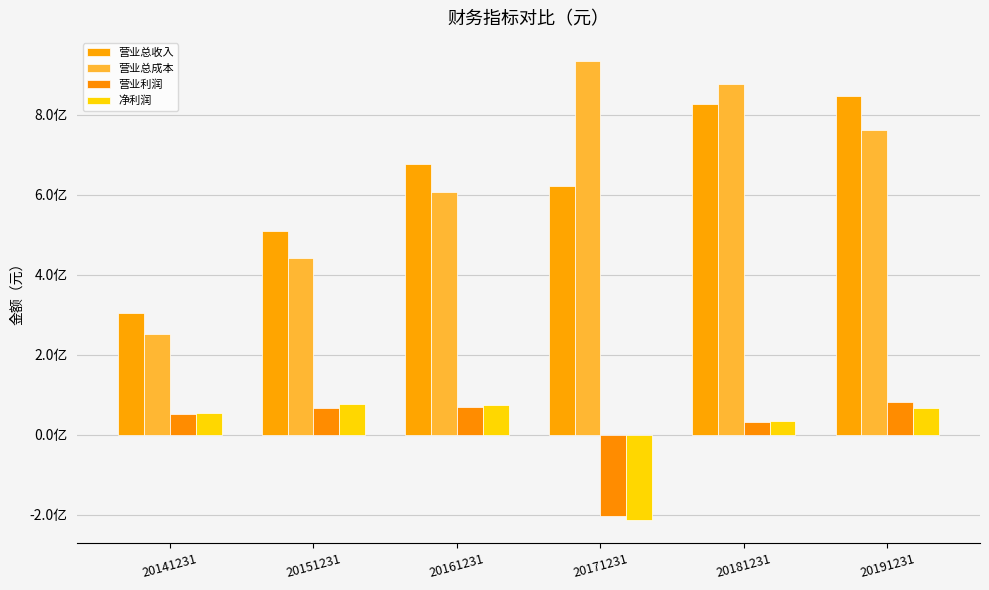

At 20151231, list the series in order from largest to smallest.

营业总收入, 营业总成本, 净利润, 营业利润